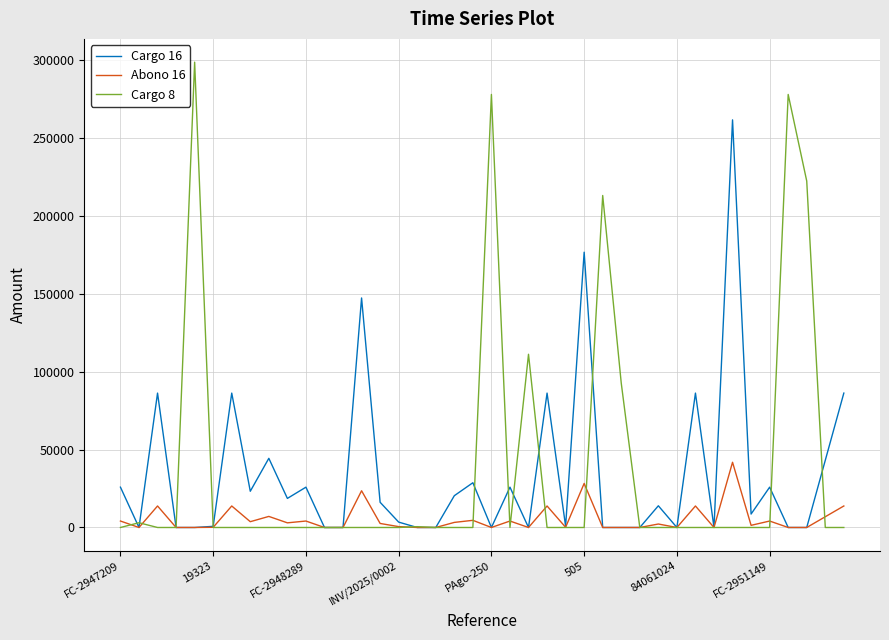

What is the maximum value shown in the chart?

298488.5